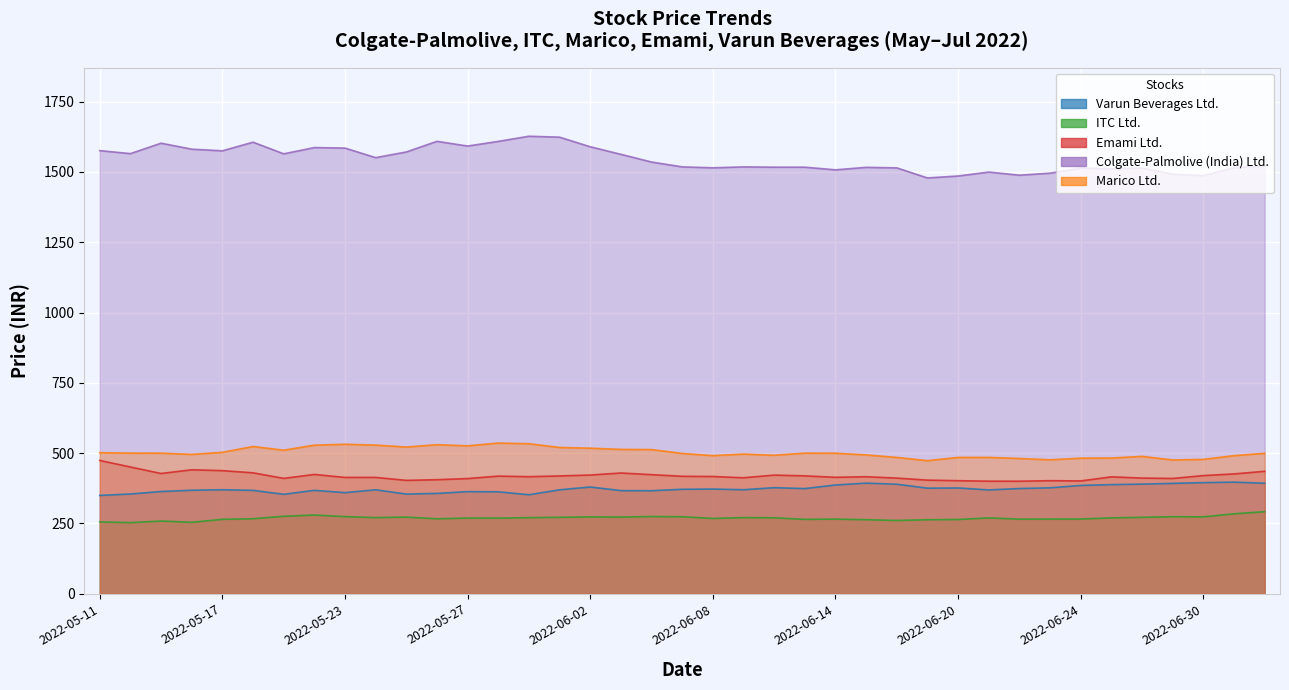

At which category is the sum across all series the highest?

15